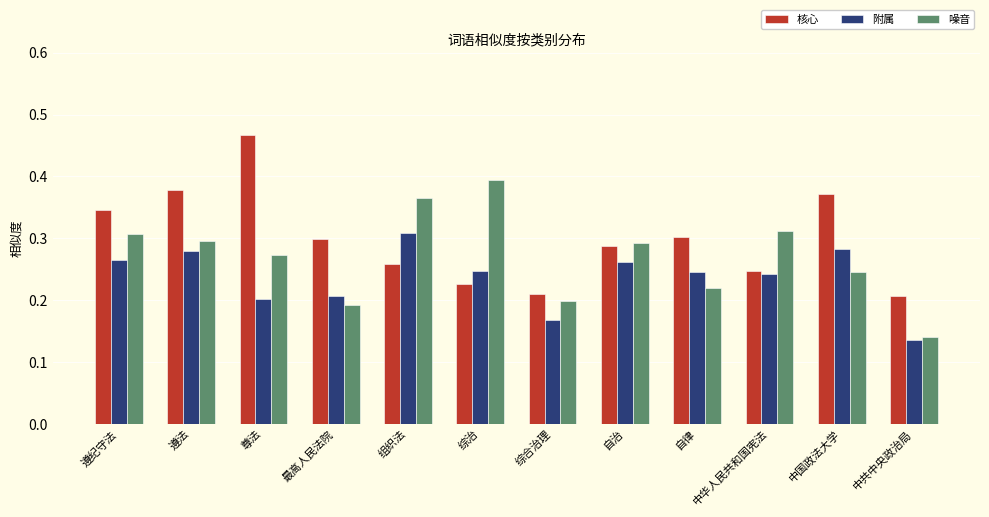

What is the sum of all 噪音 values?

3.2